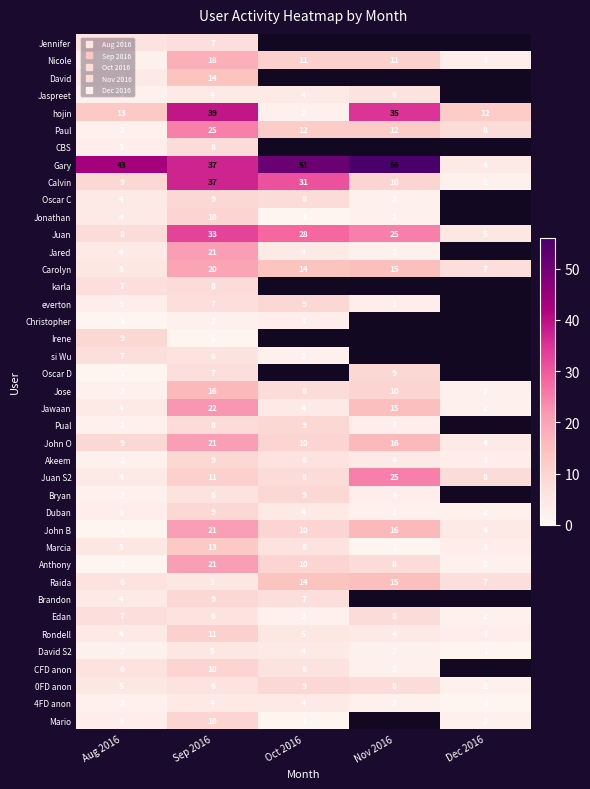

Which has a higher value, Aug 2016 or Oct 2016?

Oct 2016